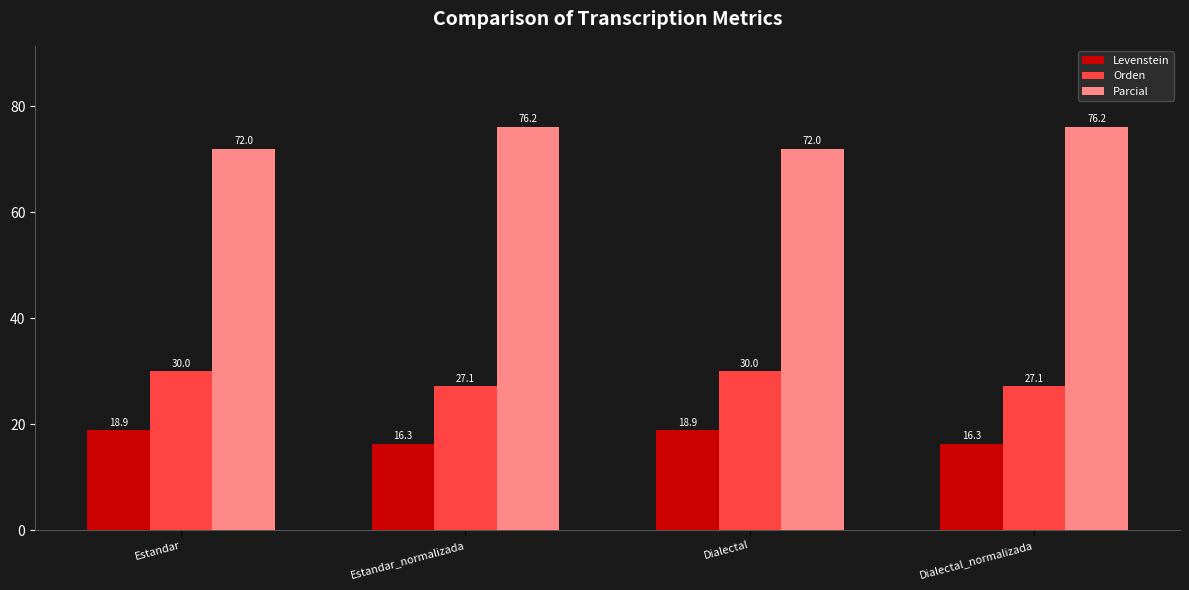

Reading right to left, transcribe all the data shown in this chart.

Levenstein: Dialectal_normalizada=16.3	Dialectal=18.9	Estandar_normalizada=16.3	Estandar=18.9
Orden: Dialectal_normalizada=27.1	Dialectal=30.0	Estandar_normalizada=27.1	Estandar=30.0
Parcial: Dialectal_normalizada=76.2	Dialectal=72.0	Estandar_normalizada=76.2	Estandar=72.0